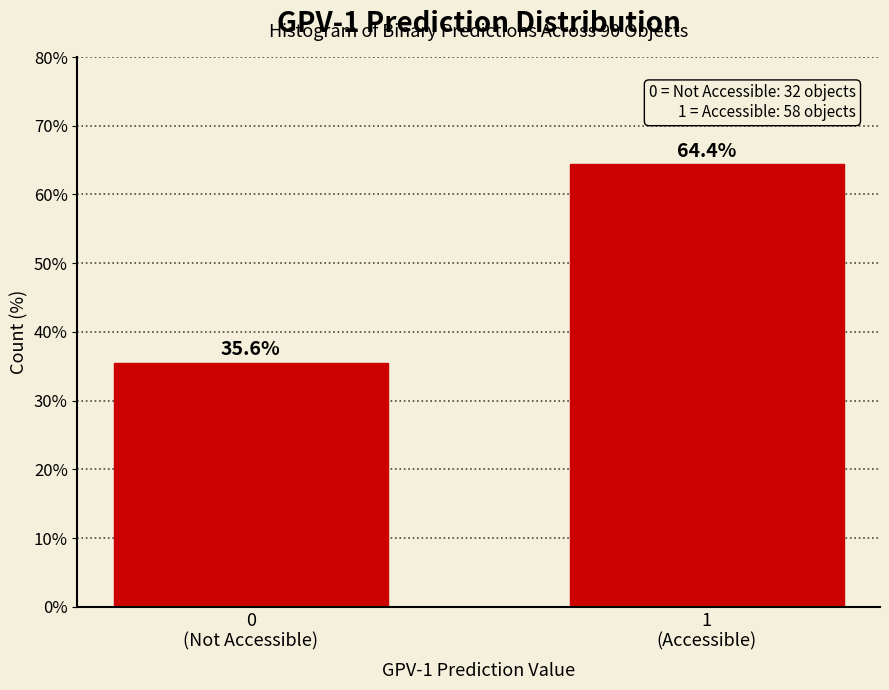

Reading left to right, transcribe all the data shown in this chart.

35.6	64.4